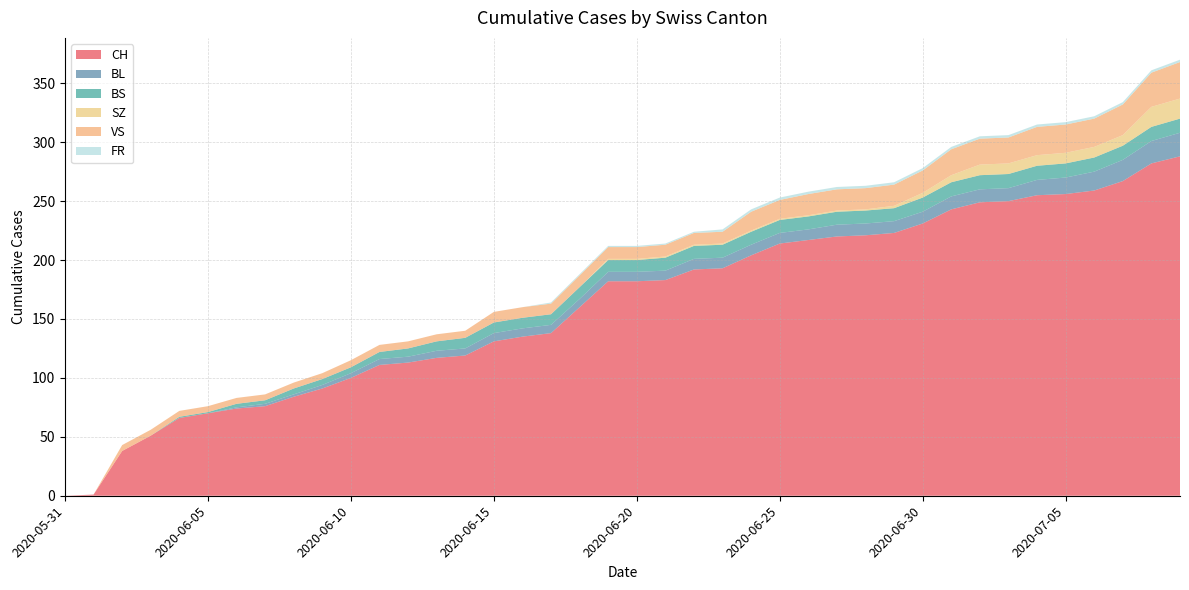

Reading right to left, list all the values displayed in this chart.

CH: 2020-07-09=288	2020-07-08=282	2020-07-07=267	2020-07-06=259	2020-07-05=256	2020-07-04=255	2020-07-03=250	2020-07-02=249	2020-07-01=243	2020-06-30=231	2020-06-29=223	2020-06-28=221	2020-06-27=220	2020-06-26=217	2020-06-25=214	2020-06-24=204	2020-06-23=193	2020-06-22=192	2020-06-21=183	2020-06-20=182	2020-06-19=182	2020-06-18=160	2020-06-17=138	2020-06-16=135	2020-06-15=131	2020-06-14=119	2020-06-13=117	2020-06-12=113	2020-06-11=111	2020-06-10=100	2020-06-09=91	2020-06-08=84	2020-06-07=76	2020-06-06=74	2020-06-05=70	2020-06-04=66	2020-06-03=51	2020-06-02=38	2020-06-01=1	2020-05-31=0
BL: 2020-07-09=20	2020-07-08=19	2020-07-07=18	2020-07-06=16	2020-07-05=14	2020-07-04=13	2020-07-03=11	2020-07-02=11	2020-07-01=11	2020-06-30=10	2020-06-29=10	2020-06-28=10	2020-06-27=10	2020-06-26=9	2020-06-25=9	2020-06-24=9	2020-06-23=9	2020-06-22=9	2020-06-21=8	2020-06-20=8	2020-06-19=8	2020-06-18=7	2020-06-17=7	2020-06-16=7	2020-06-15=7	2020-06-14=6	2020-06-13=6	2020-06-12=5	2020-06-11=5	2020-06-10=4	2020-06-09=3	2020-06-08=2	2020-06-07=2	2020-06-06=1	2020-06-05=0	2020-06-04=0	2020-06-03=0	2020-06-02=0	2020-06-01=0	2020-05-31=0
BS: 2020-07-09=12	2020-07-08=12	2020-07-07=12	2020-07-06=12	2020-07-05=12	2020-07-04=12	2020-07-03=12	2020-07-02=12	2020-07-01=12	2020-06-30=12	2020-06-29=11	2020-06-28=11	2020-06-27=11	2020-06-26=11	2020-06-25=11	2020-06-24=11	2020-06-23=11	2020-06-22=11	2020-06-21=11	2020-06-20=10	2020-06-19=10	2020-06-18=10	2020-06-17=9	2020-06-16=9	2020-06-15=9	2020-06-14=9	2020-06-13=8	2020-06-12=7	2020-06-11=6	2020-06-10=5	2020-06-09=5	2020-06-08=5	2020-06-07=3	2020-06-06=3	2020-06-05=1	2020-06-04=1	2020-06-03=0	2020-06-02=0	2020-06-01=0	2020-05-31=0
SZ: 2020-07-09=17	2020-07-08=17	2020-07-07=9	2020-07-06=9	2020-07-05=9	2020-07-04=9	2020-07-03=9	2020-07-02=9	2020-07-01=6	2020-06-30=4	2020-06-29=2	2020-06-28=1	2020-06-27=1	2020-06-26=1	2020-06-25=1	2020-06-24=1	2020-06-23=1	2020-06-22=1	2020-06-21=1	2020-06-20=1	2020-06-19=1	2020-06-18=0	2020-06-17=0	2020-06-16=0	2020-06-15=0	2020-06-14=0	2020-06-13=0	2020-06-12=0	2020-06-11=0	2020-06-10=0	2020-06-09=0	2020-06-08=0	2020-06-07=0	2020-06-06=0	2020-06-05=0	2020-06-04=0	2020-06-03=0	2020-06-02=0	2020-06-01=0	2020-05-31=0
VS: 2020-07-09=31	2020-07-08=29	2020-07-07=26	2020-07-06=24	2020-07-05=24	2020-07-04=24	2020-07-03=22	2020-07-02=22	2020-07-01=22	2020-06-30=19	2020-06-29=18	2020-06-28=18	2020-06-27=18	2020-06-26=18	2020-06-25=16	2020-06-24=16	2020-06-23=10	2020-06-22=10	2020-06-21=10	2020-06-20=10	2020-06-19=10	2020-06-18=10	2020-06-17=9	2020-06-16=9	2020-06-15=9	2020-06-14=6	2020-06-13=6	2020-06-12=6	2020-06-11=6	2020-06-10=6	2020-06-09=5	2020-06-08=5	2020-06-07=5	2020-06-06=5	2020-06-05=5	2020-06-04=5	2020-06-03=5	2020-06-02=5	2020-06-01=0	2020-05-31=0
FR: 2020-07-09=2	2020-07-08=2	2020-07-07=2	2020-07-06=2	2020-07-05=2	2020-07-04=2	2020-07-03=2	2020-07-02=2	2020-07-01=2	2020-06-30=2	2020-06-29=2	2020-06-28=2	2020-06-27=2	2020-06-26=2	2020-06-25=2	2020-06-24=2	2020-06-23=2	2020-06-22=1	2020-06-21=1	2020-06-20=1	2020-06-19=1	2020-06-18=1	2020-06-17=1	2020-06-16=0	2020-06-15=0	2020-06-14=0	2020-06-13=0	2020-06-12=0	2020-06-11=0	2020-06-10=0	2020-06-09=0	2020-06-08=0	2020-06-07=0	2020-06-06=0	2020-06-05=0	2020-06-04=0	2020-06-03=0	2020-06-02=0	2020-06-01=0	2020-05-31=0